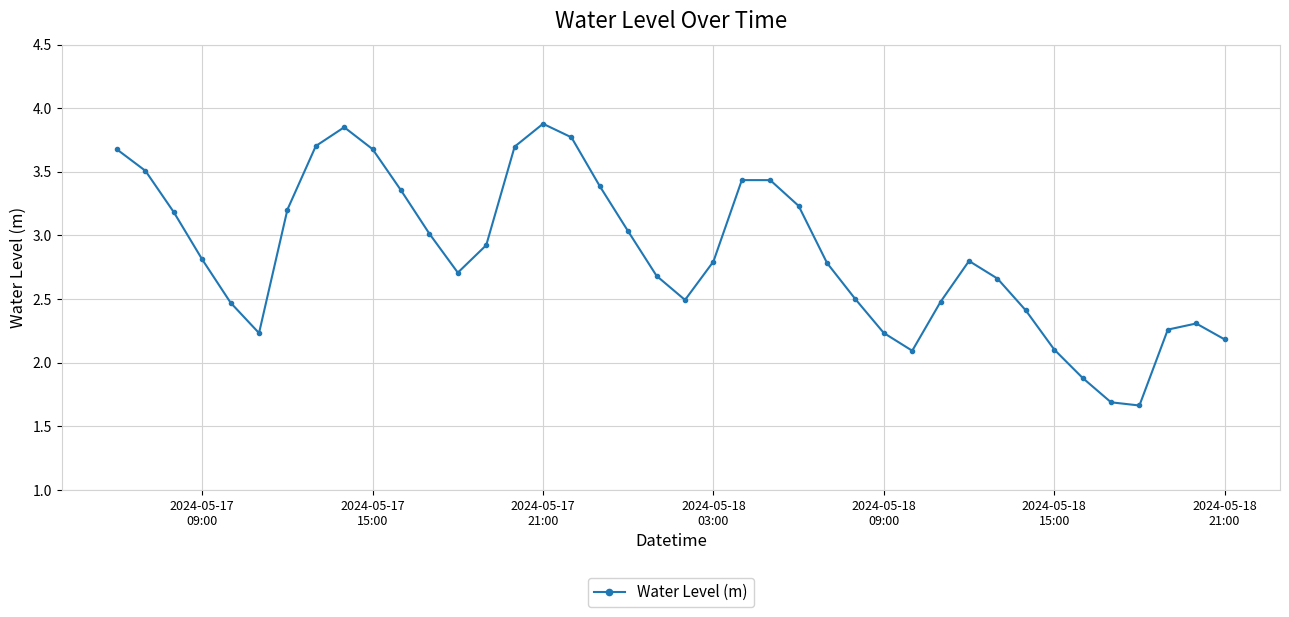

True or false: there are more than 1 points higher than both neighbors.

True